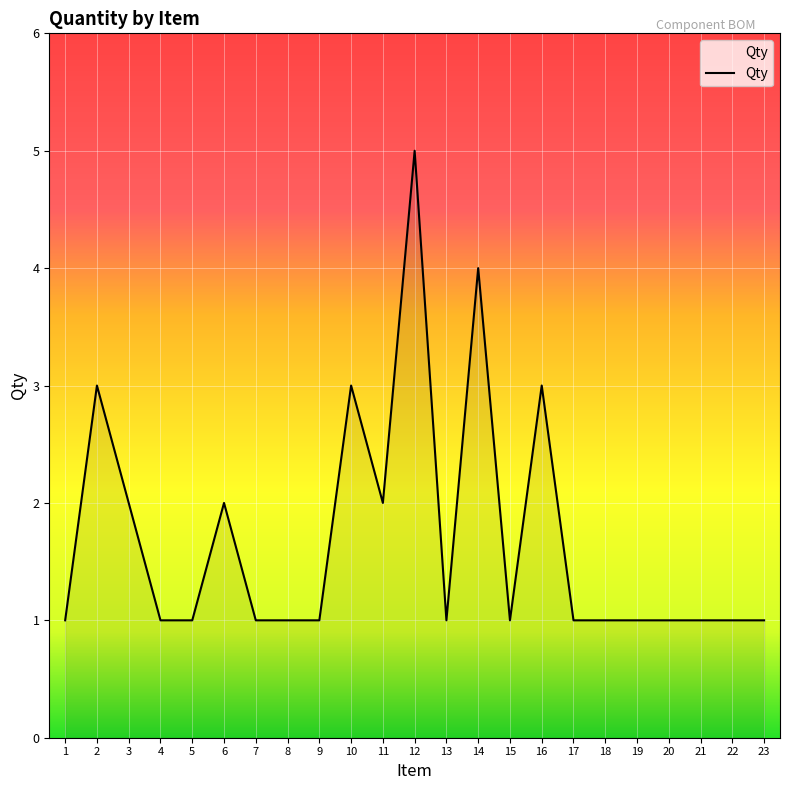

What is the difference between the maximum and minimum values?

4